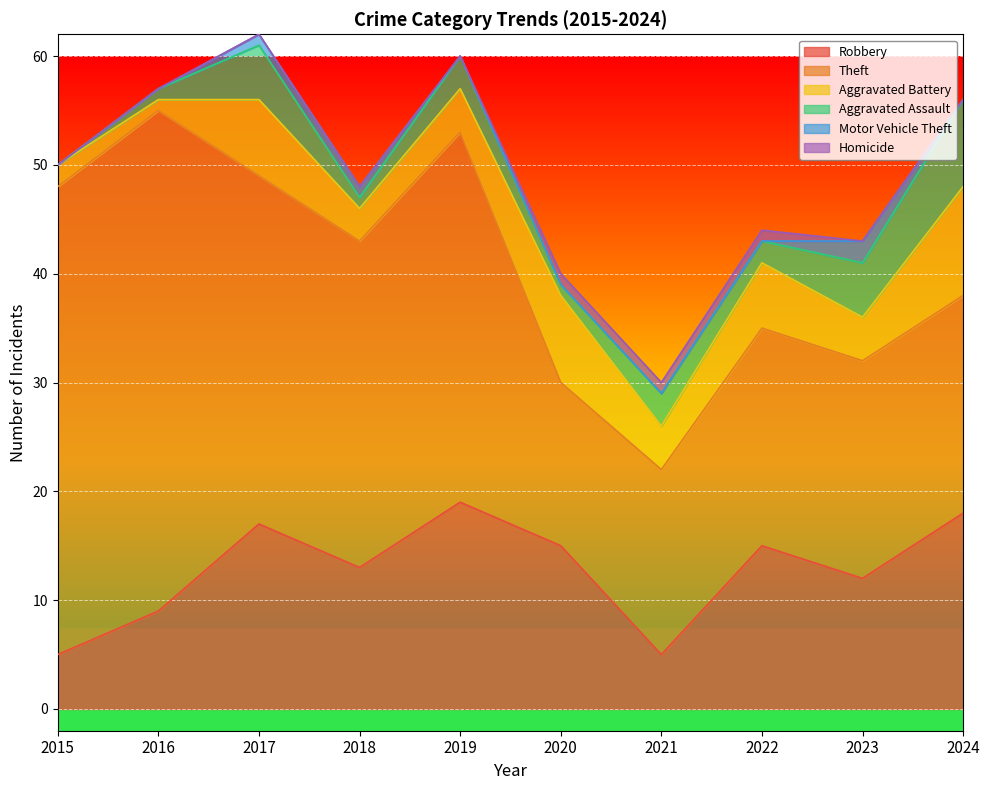

At which label does Robbery reach its minimum?

2015